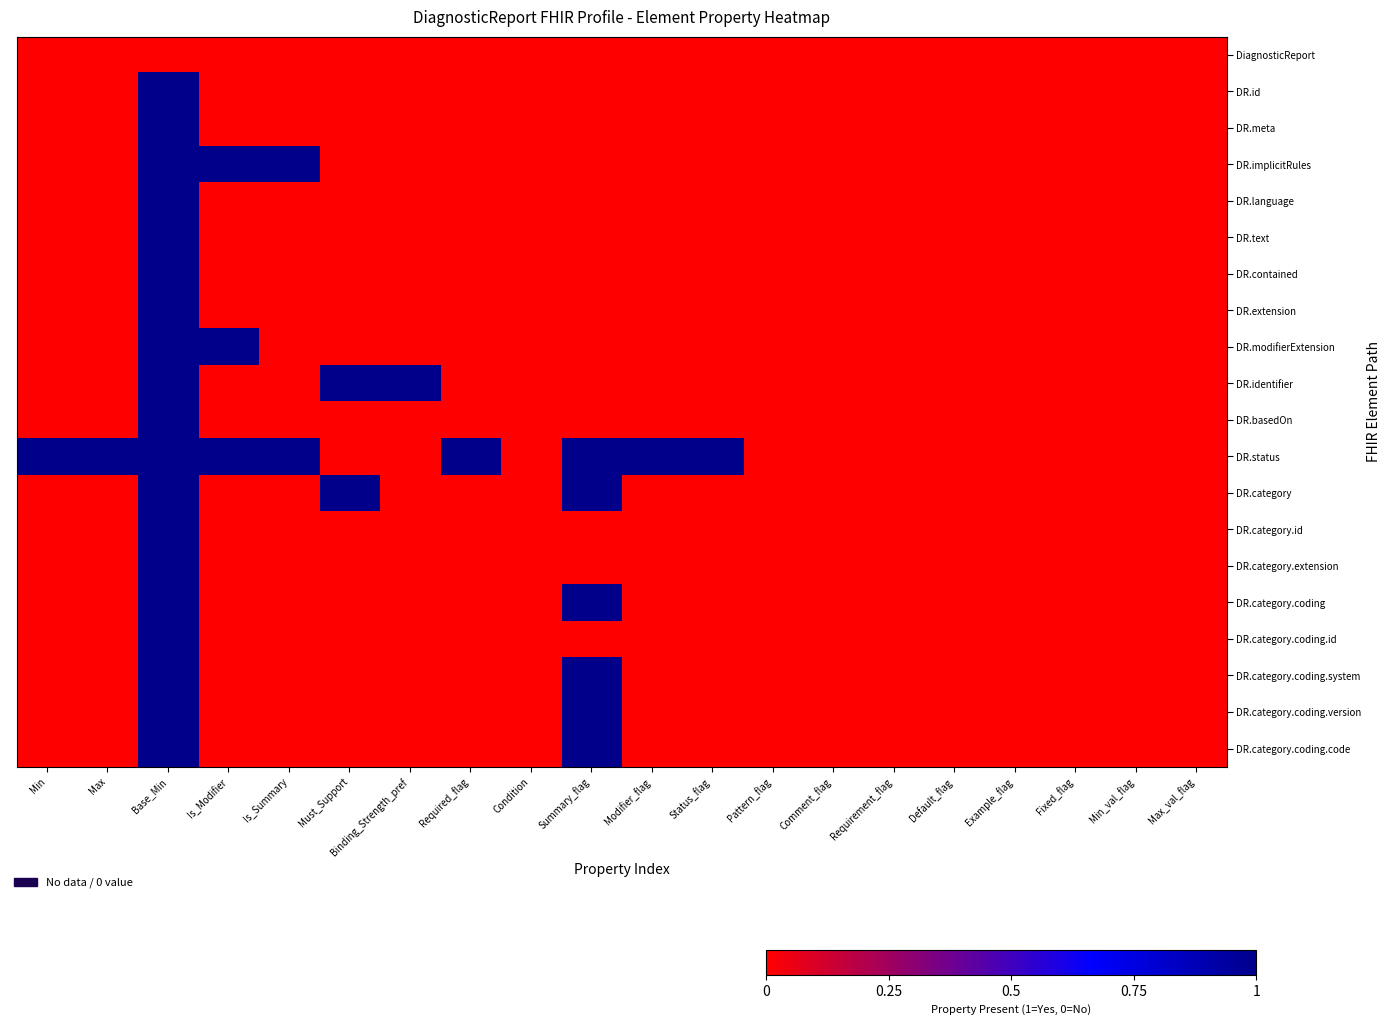

Reading right to left, extract all data points from this chart.

DiagnosticReport: Max_val_flag=0	Min_val_flag=0	Fixed_flag=0	Example_flag=0	Default_flag=0	Requirement_flag=0	Comment_flag=0	Pattern_flag=0	Status_flag=0	Modifier_flag=0	Summary_flag=0	Condition=0	Required_flag=0	Binding_Strength_pref=0	Must_Support=0	Is_Summary=0	Is_Modifier=0	Base_Min=0	Max=0	Min=0
DR.id: Max_val_flag=0	Min_val_flag=0	Fixed_flag=0	Example_flag=0	Default_flag=0	Requirement_flag=0	Comment_flag=0	Pattern_flag=0	Status_flag=0	Modifier_flag=0	Summary_flag=0	Condition=0	Required_flag=0	Binding_Strength_pref=0	Must_Support=0	Is_Summary=0	Is_Modifier=0	Base_Min=1	Max=0	Min=0
DR.meta: Max_val_flag=0	Min_val_flag=0	Fixed_flag=0	Example_flag=0	Default_flag=0	Requirement_flag=0	Comment_flag=0	Pattern_flag=0	Status_flag=0	Modifier_flag=0	Summary_flag=0	Condition=0	Required_flag=0	Binding_Strength_pref=0	Must_Support=0	Is_Summary=0	Is_Modifier=0	Base_Min=1	Max=0	Min=0
DR.implicitRules: Max_val_flag=0	Min_val_flag=0	Fixed_flag=0	Example_flag=0	Default_flag=0	Requirement_flag=0	Comment_flag=0	Pattern_flag=0	Status_flag=0	Modifier_flag=0	Summary_flag=0	Condition=0	Required_flag=0	Binding_Strength_pref=0	Must_Support=0	Is_Summary=1	Is_Modifier=1	Base_Min=1	Max=0	Min=0
DR.language: Max_val_flag=0	Min_val_flag=0	Fixed_flag=0	Example_flag=0	Default_flag=0	Requirement_flag=0	Comment_flag=0	Pattern_flag=0	Status_flag=0	Modifier_flag=0	Summary_flag=0	Condition=0	Required_flag=0	Binding_Strength_pref=0	Must_Support=0	Is_Summary=0	Is_Modifier=0	Base_Min=1	Max=0	Min=0
DR.text: Max_val_flag=0	Min_val_flag=0	Fixed_flag=0	Example_flag=0	Default_flag=0	Requirement_flag=0	Comment_flag=0	Pattern_flag=0	Status_flag=0	Modifier_flag=0	Summary_flag=0	Condition=0	Required_flag=0	Binding_Strength_pref=0	Must_Support=0	Is_Summary=0	Is_Modifier=0	Base_Min=1	Max=0	Min=0
DR.contained: Max_val_flag=0	Min_val_flag=0	Fixed_flag=0	Example_flag=0	Default_flag=0	Requirement_flag=0	Comment_flag=0	Pattern_flag=0	Status_flag=0	Modifier_flag=0	Summary_flag=0	Condition=0	Required_flag=0	Binding_Strength_pref=0	Must_Support=0	Is_Summary=0	Is_Modifier=0	Base_Min=1	Max=0	Min=0
DR.extension: Max_val_flag=0	Min_val_flag=0	Fixed_flag=0	Example_flag=0	Default_flag=0	Requirement_flag=0	Comment_flag=0	Pattern_flag=0	Status_flag=0	Modifier_flag=0	Summary_flag=0	Condition=0	Required_flag=0	Binding_Strength_pref=0	Must_Support=0	Is_Summary=0	Is_Modifier=0	Base_Min=1	Max=0	Min=0
DR.modifierExtension: Max_val_flag=0	Min_val_flag=0	Fixed_flag=0	Example_flag=0	Default_flag=0	Requirement_flag=0	Comment_flag=0	Pattern_flag=0	Status_flag=0	Modifier_flag=0	Summary_flag=0	Condition=0	Required_flag=0	Binding_Strength_pref=0	Must_Support=0	Is_Summary=0	Is_Modifier=1	Base_Min=1	Max=0	Min=0
DR.identifier: Max_val_flag=0	Min_val_flag=0	Fixed_flag=0	Example_flag=0	Default_flag=0	Requirement_flag=0	Comment_flag=0	Pattern_flag=0	Status_flag=0	Modifier_flag=0	Summary_flag=0	Condition=0	Required_flag=0	Binding_Strength_pref=1	Must_Support=1	Is_Summary=0	Is_Modifier=0	Base_Min=1	Max=0	Min=0
DR.basedOn: Max_val_flag=0	Min_val_flag=0	Fixed_flag=0	Example_flag=0	Default_flag=0	Requirement_flag=0	Comment_flag=0	Pattern_flag=0	Status_flag=0	Modifier_flag=0	Summary_flag=0	Condition=0	Required_flag=0	Binding_Strength_pref=0	Must_Support=0	Is_Summary=0	Is_Modifier=0	Base_Min=1	Max=0	Min=0
DR.status: Max_val_flag=0	Min_val_flag=0	Fixed_flag=0	Example_flag=0	Default_flag=0	Requirement_flag=0	Comment_flag=0	Pattern_flag=0	Status_flag=1	Modifier_flag=1	Summary_flag=1	Condition=0	Required_flag=1	Binding_Strength_pref=0	Must_Support=0	Is_Summary=1	Is_Modifier=1	Base_Min=1	Max=1	Min=1
DR.category: Max_val_flag=0	Min_val_flag=0	Fixed_flag=0	Example_flag=0	Default_flag=0	Requirement_flag=0	Comment_flag=0	Pattern_flag=0	Status_flag=0	Modifier_flag=0	Summary_flag=1	Condition=0	Required_flag=0	Binding_Strength_pref=0	Must_Support=1	Is_Summary=0	Is_Modifier=0	Base_Min=1	Max=0	Min=0
DR.category.id: Max_val_flag=0	Min_val_flag=0	Fixed_flag=0	Example_flag=0	Default_flag=0	Requirement_flag=0	Comment_flag=0	Pattern_flag=0	Status_flag=0	Modifier_flag=0	Summary_flag=0	Condition=0	Required_flag=0	Binding_Strength_pref=0	Must_Support=0	Is_Summary=0	Is_Modifier=0	Base_Min=1	Max=0	Min=0
DR.category.extension: Max_val_flag=0	Min_val_flag=0	Fixed_flag=0	Example_flag=0	Default_flag=0	Requirement_flag=0	Comment_flag=0	Pattern_flag=0	Status_flag=0	Modifier_flag=0	Summary_flag=0	Condition=0	Required_flag=0	Binding_Strength_pref=0	Must_Support=0	Is_Summary=0	Is_Modifier=0	Base_Min=1	Max=0	Min=0
DR.category.coding: Max_val_flag=0	Min_val_flag=0	Fixed_flag=0	Example_flag=0	Default_flag=0	Requirement_flag=0	Comment_flag=0	Pattern_flag=0	Status_flag=0	Modifier_flag=0	Summary_flag=1	Condition=0	Required_flag=0	Binding_Strength_pref=0	Must_Support=0	Is_Summary=0	Is_Modifier=0	Base_Min=1	Max=0	Min=0
DR.category.coding.id: Max_val_flag=0	Min_val_flag=0	Fixed_flag=0	Example_flag=0	Default_flag=0	Requirement_flag=0	Comment_flag=0	Pattern_flag=0	Status_flag=0	Modifier_flag=0	Summary_flag=0	Condition=0	Required_flag=0	Binding_Strength_pref=0	Must_Support=0	Is_Summary=0	Is_Modifier=0	Base_Min=1	Max=0	Min=0
DR.category.coding.system: Max_val_flag=0	Min_val_flag=0	Fixed_flag=0	Example_flag=0	Default_flag=0	Requirement_flag=0	Comment_flag=0	Pattern_flag=0	Status_flag=0	Modifier_flag=0	Summary_flag=1	Condition=0	Required_flag=0	Binding_Strength_pref=0	Must_Support=0	Is_Summary=0	Is_Modifier=0	Base_Min=1	Max=0	Min=0
DR.category.coding.version: Max_val_flag=0	Min_val_flag=0	Fixed_flag=0	Example_flag=0	Default_flag=0	Requirement_flag=0	Comment_flag=0	Pattern_flag=0	Status_flag=0	Modifier_flag=0	Summary_flag=1	Condition=0	Required_flag=0	Binding_Strength_pref=0	Must_Support=0	Is_Summary=0	Is_Modifier=0	Base_Min=1	Max=0	Min=0
DR.category.coding.code: Max_val_flag=0	Min_val_flag=0	Fixed_flag=0	Example_flag=0	Default_flag=0	Requirement_flag=0	Comment_flag=0	Pattern_flag=0	Status_flag=0	Modifier_flag=0	Summary_flag=1	Condition=0	Required_flag=0	Binding_Strength_pref=0	Must_Support=0	Is_Summary=0	Is_Modifier=0	Base_Min=1	Max=0	Min=0